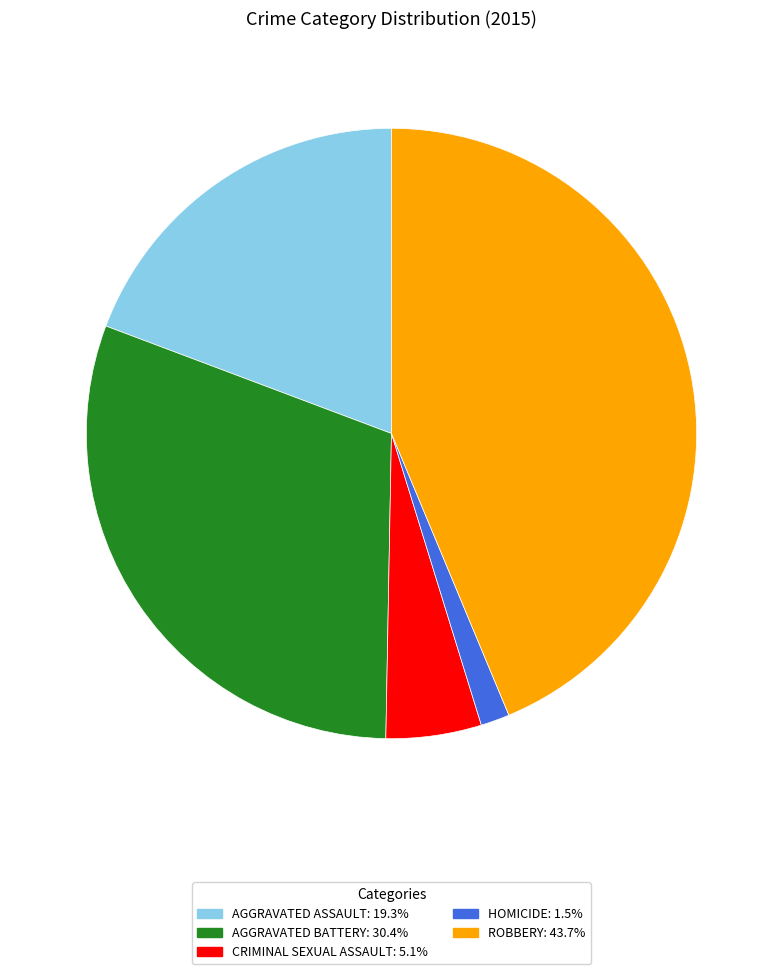

Does any single category account for the majority?

No